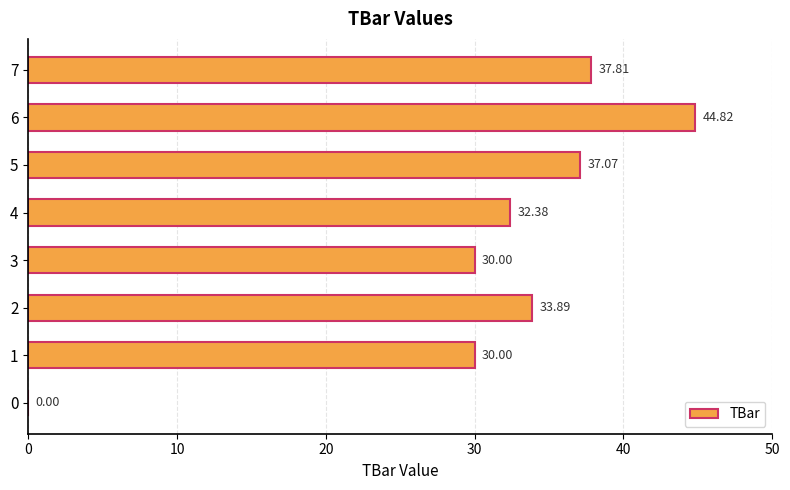

What is the sum of all values?

246.0